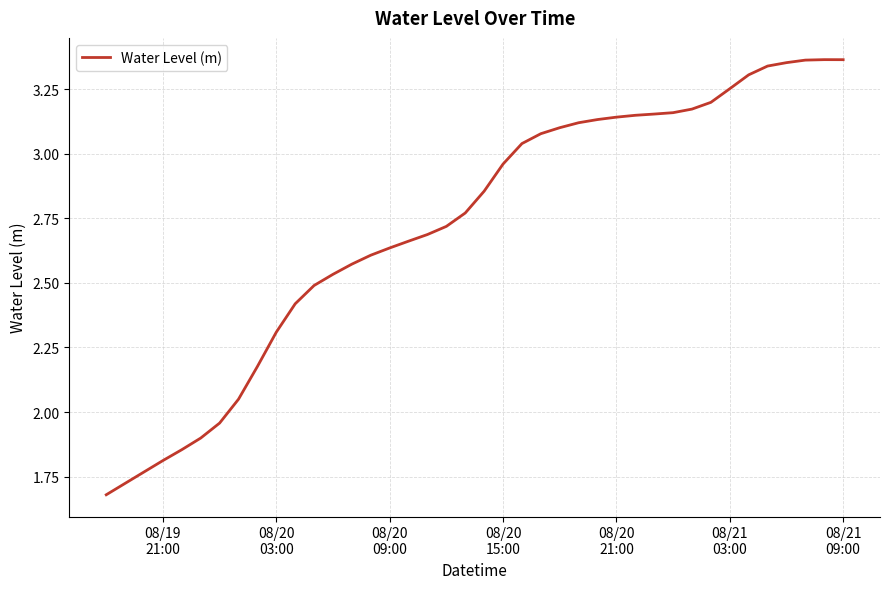

Does the chart display data point markers on the line(s)?

No